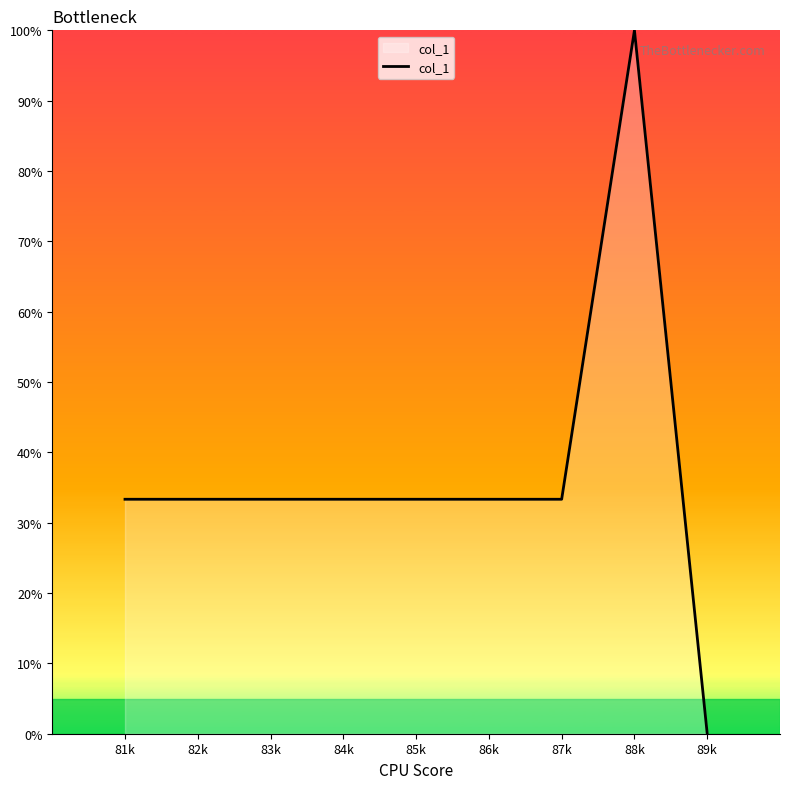

How many lines are shown in the chart?

1